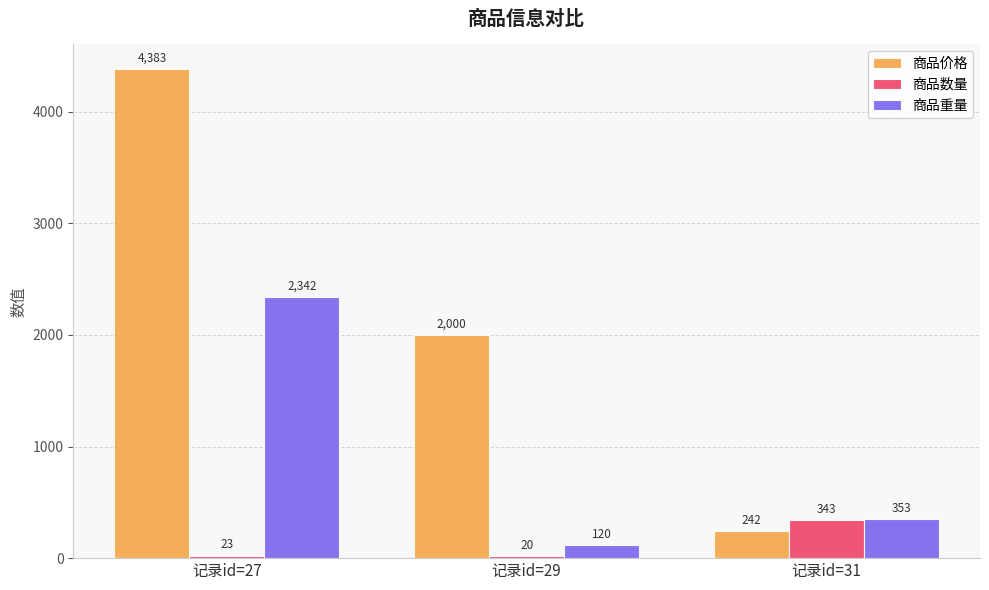

What is the spread (max minus min) of values at 记录id=31?

111